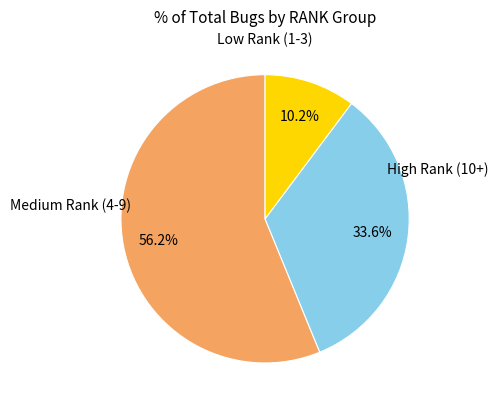

Is there a majority slice in this chart?

Yes